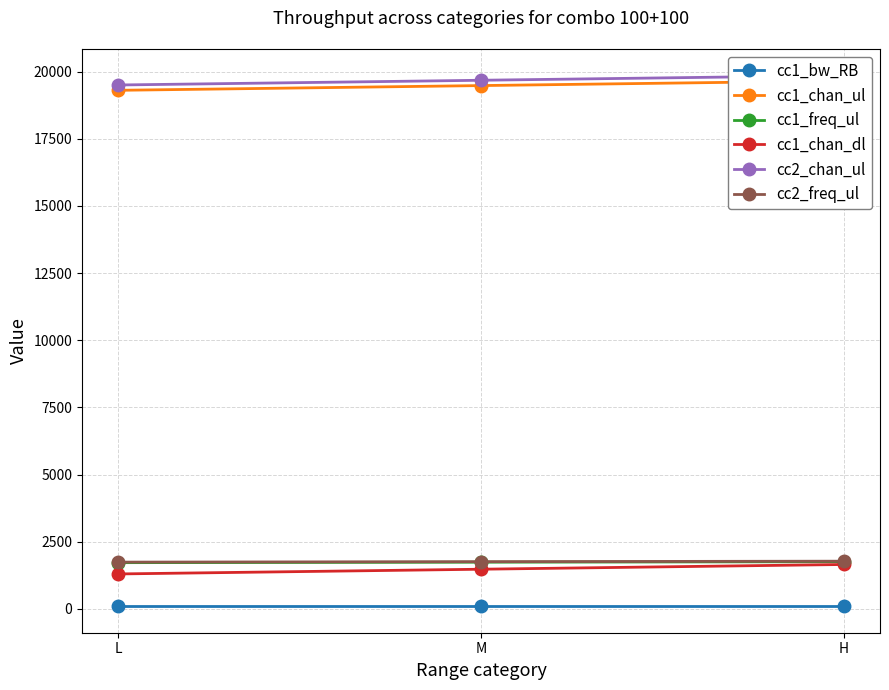

Reading left to right, what are all the values shown in this chart?

cc1_bw_RB: L=100.0	M=100.0	H=100.0
cc1_chan_ul: L=19300.0	M=19476.0	H=19652.0
cc1_freq_ul: L=1720.0	M=1737.6	H=1755.2
cc1_chan_dl: L=1300.0	M=1476.0	H=1652.0
cc2_chan_ul: L=19498.0	M=19674.0	H=19850.0
cc2_freq_ul: L=1739.8	M=1757.4	H=1775.0